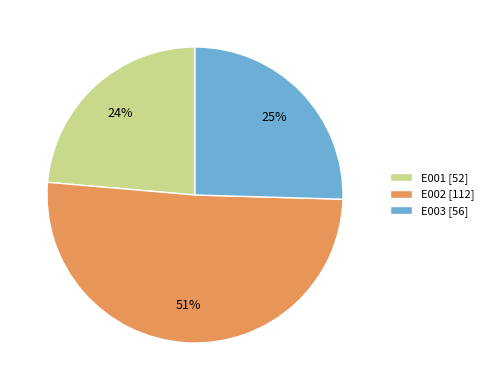

True or false: E001 accounts for 10% of the total.

False